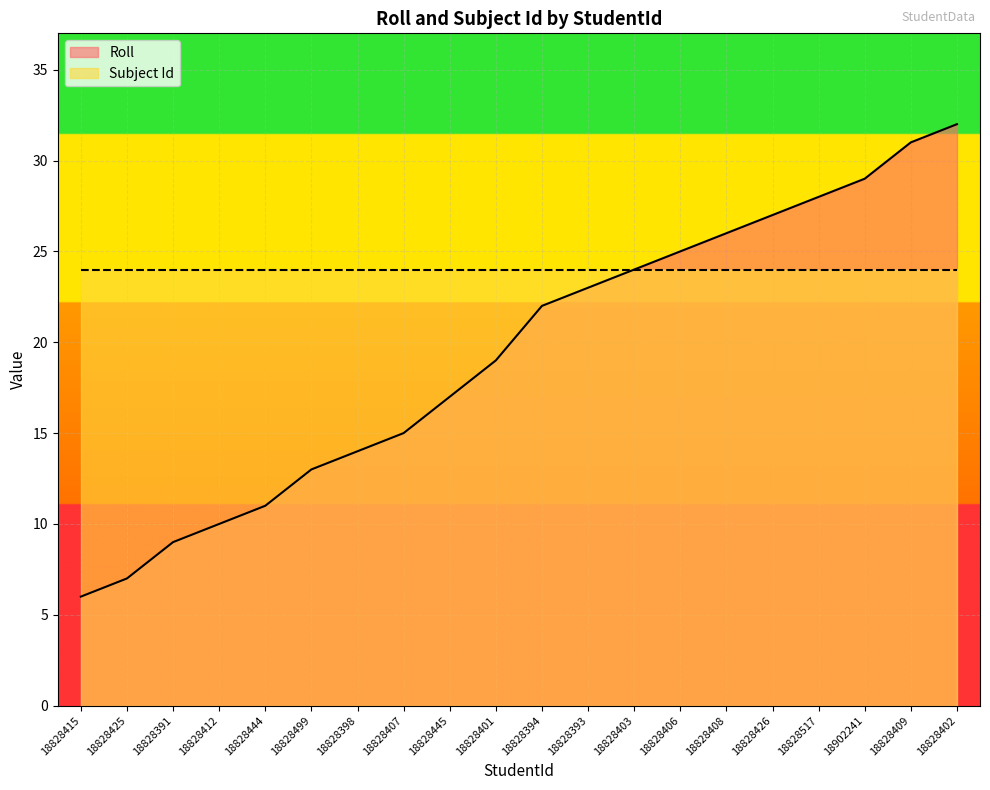

Reading right to left, transcribe all the data shown in this chart.

32	31	29	28	27	26	25	24	23	22	19	17	15	14	13	11	10	9	7	6